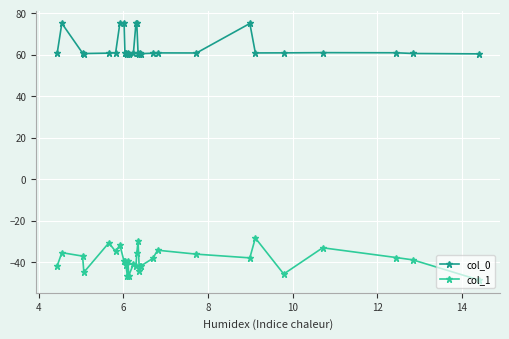

What is the maximum value shown in the chart?

75.1